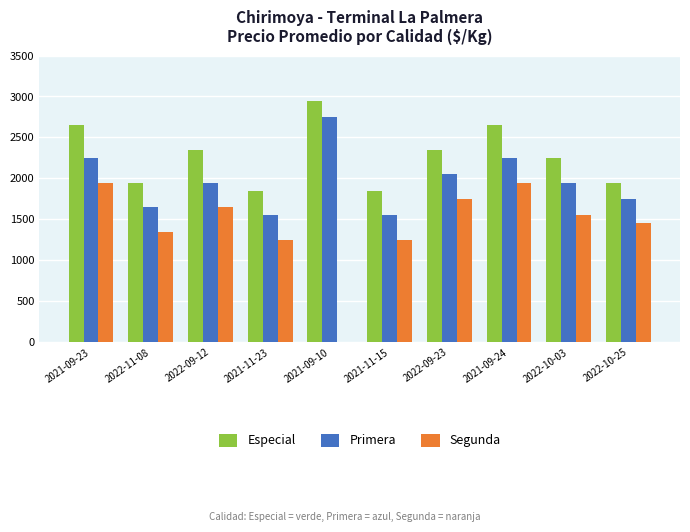

What is the difference between the Especial values at 2021-09-23 and 2022-10-03?

400